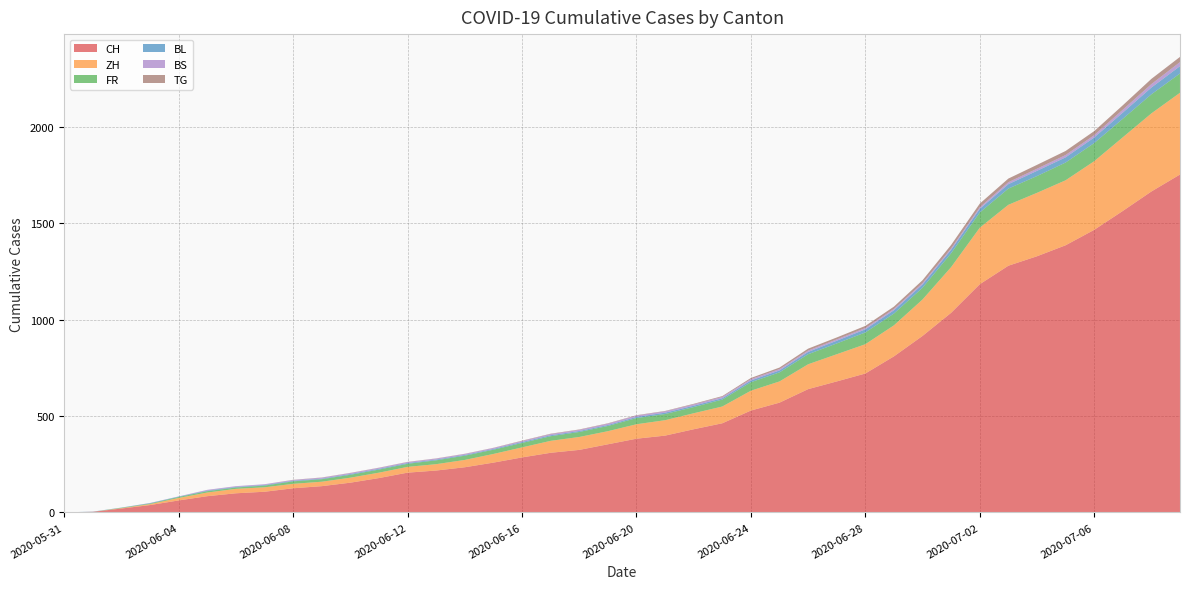

Reading right to left, what are all the values shown in this chart?

CH: 2020-07-09=1752	2020-07-08=1664	2020-07-07=1563	2020-07-06=1465	2020-07-05=1385	2020-07-04=1328	2020-07-03=1279	2020-07-02=1183	2020-07-01=1035	2020-06-30=915	2020-06-29=809	2020-06-28=720	2020-06-27=679	2020-06-26=639	2020-06-25=569	2020-06-24=528	2020-06-23=462	2020-06-22=431	2020-06-21=398	2020-06-20=382	2020-06-19=353	2020-06-18=324	2020-06-17=309	2020-06-16=285	2020-06-15=258	2020-06-14=234	2020-06-13=217	2020-06-12=206	2020-06-11=178	2020-06-10=154	2020-06-09=136	2020-06-08=125	2020-06-07=107	2020-06-06=99	2020-06-05=84	2020-06-04=62	2020-06-03=38	2020-06-02=20	2020-06-01=3	2020-05-31=0
ZH: 2020-07-09=424	2020-07-08=405	2020-07-07=382	2020-07-06=356	2020-07-05=337	2020-07-04=329	2020-07-03=316	2020-07-02=293	2020-07-01=237	2020-06-30=189	2020-06-29=161	2020-06-28=152	2020-06-27=141	2020-06-26=129	2020-06-25=110	2020-06-24=103	2020-06-23=87	2020-06-22=83	2020-06-21=80	2020-06-20=75	2020-06-19=68	2020-06-18=67	2020-06-17=62	2020-06-16=52	2020-06-15=45	2020-06-14=38	2020-06-13=33	2020-06-12=30	2020-06-11=28	2020-06-10=26	2020-06-09=23	2020-06-08=23	2020-06-07=23	2020-06-06=23	2020-06-05=19	2020-06-04=13	2020-06-03=5	2020-06-02=2	2020-06-01=0	2020-05-31=0
FR: 2020-07-09=100	2020-07-08=99	2020-07-07=96	2020-07-06=94	2020-07-05=92	2020-07-04=87	2020-07-03=84	2020-07-02=79	2020-07-01=72	2020-06-30=61	2020-06-29=61	2020-06-28=61	2020-06-27=56	2020-06-26=52	2020-06-25=47	2020-06-24=44	2020-06-23=36	2020-06-22=32	2020-06-21=32	2020-06-20=32	2020-06-19=27	2020-06-18=26	2020-06-17=24	2020-06-16=23	2020-06-15=22	2020-06-14=22	2020-06-13=20	2020-06-12=16	2020-06-11=16	2020-06-10=15	2020-06-09=13	2020-06-08=13	2020-06-07=9	2020-06-06=7	2020-06-05=7	2020-06-04=5	2020-06-03=3	2020-06-02=2	2020-06-01=0	2020-05-31=0
BL: 2020-07-09=38	2020-07-08=35	2020-07-07=32	2020-07-06=29	2020-07-05=27	2020-07-04=27	2020-07-03=23	2020-07-02=19	2020-07-01=18	2020-06-30=17	2020-06-29=17	2020-06-28=16	2020-06-27=14	2020-06-26=12	2020-06-25=10	2020-06-24=9	2020-06-23=7	2020-06-22=7	2020-06-21=7	2020-06-20=6	2020-06-19=5	2020-06-18=5	2020-06-17=5	2020-06-16=5	2020-06-15=4	2020-06-14=4	2020-06-13=4	2020-06-12=4	2020-06-11=4	2020-06-10=4	2020-06-09=3	2020-06-08=3	2020-06-07=3	2020-06-06=3	2020-06-05=3	2020-06-04=2	2020-06-03=2	2020-06-02=1	2020-06-01=1	2020-05-31=0
BS: 2020-07-09=21	2020-07-08=18	2020-07-07=15	2020-07-06=12	2020-07-05=12	2020-07-04=11	2020-07-03=10	2020-07-02=8	2020-07-01=7	2020-06-30=7	2020-06-29=7	2020-06-28=7	2020-06-27=7	2020-06-26=7	2020-06-25=7	2020-06-24=7	2020-06-23=7	2020-06-22=7	2020-06-21=7	2020-06-20=7	2020-06-19=7	2020-06-18=6	2020-06-17=6	2020-06-16=5	2020-06-15=5	2020-06-14=5	2020-06-13=5	2020-06-12=5	2020-06-11=5	2020-06-10=5	2020-06-09=5	2020-06-08=4	2020-06-07=4	2020-06-06=4	2020-06-05=4	2020-06-04=1	2020-06-03=1	2020-06-02=0	2020-06-01=0	2020-05-31=0
TG: 2020-07-09=27	2020-07-08=27	2020-07-07=23	2020-07-06=21	2020-07-05=21	2020-07-04=20	2020-07-03=19	2020-07-02=19	2020-07-01=18	2020-06-30=15	2020-06-29=12	2020-06-28=11	2020-06-27=10	2020-06-26=10	2020-06-25=8	2020-06-24=6	2020-06-23=4	2020-06-22=3	2020-06-21=2	2020-06-20=2	2020-06-19=2	2020-06-18=2	2020-06-17=2	2020-06-16=2	2020-06-15=1	2020-06-14=1	2020-06-13=1	2020-06-12=1	2020-06-11=1	2020-06-10=1	2020-06-09=1	2020-06-08=1	2020-06-07=0	2020-06-06=0	2020-06-05=0	2020-06-04=0	2020-06-03=0	2020-06-02=0	2020-06-01=0	2020-05-31=0